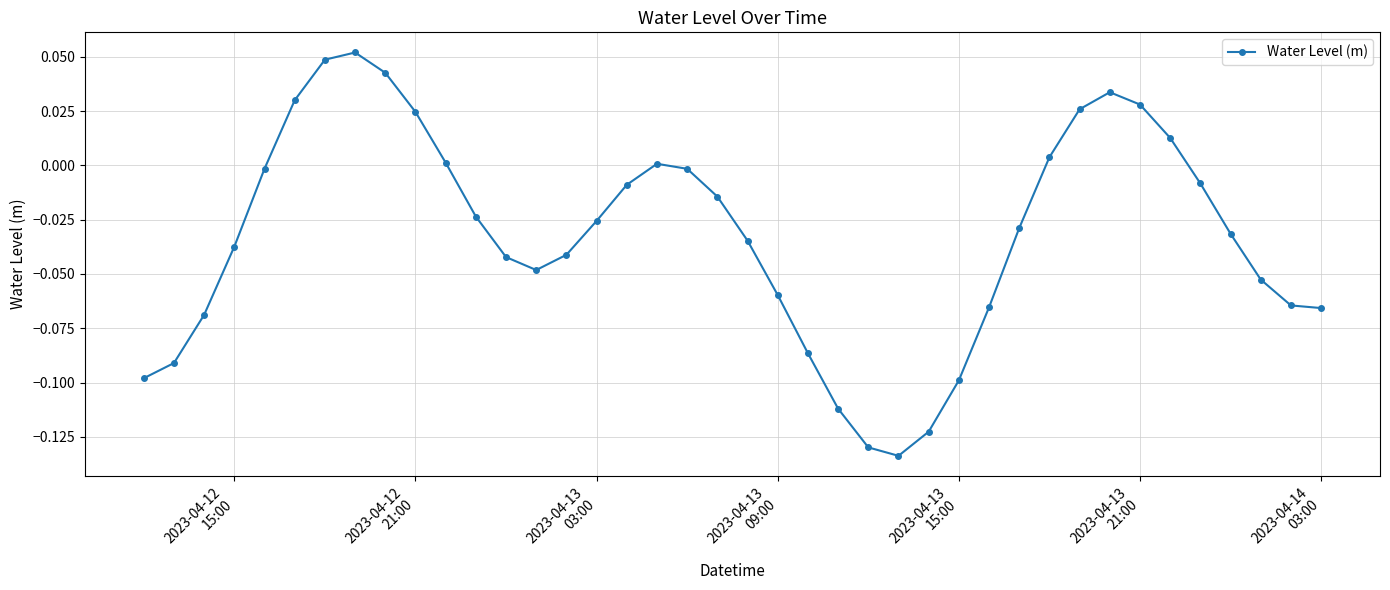

How many interior local peaks (higher than both neighbors) does the data have?

3